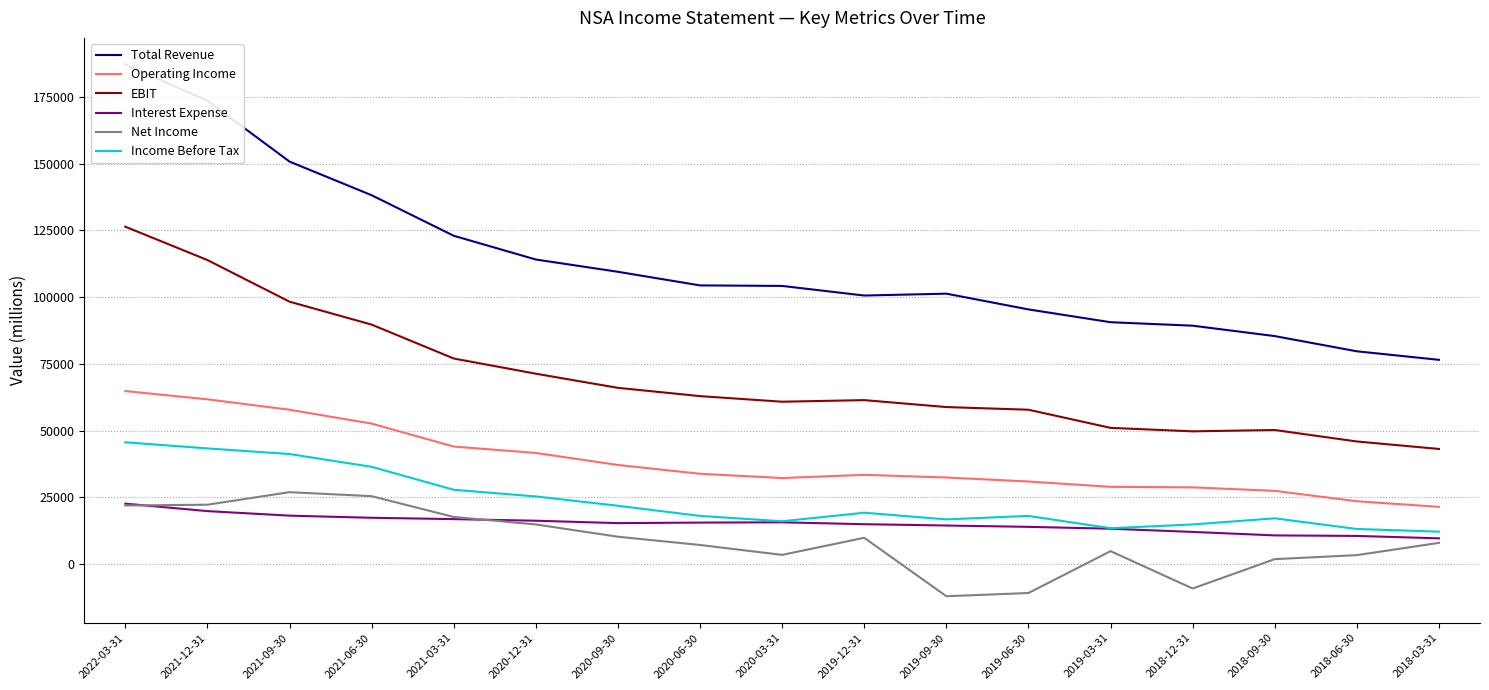

What is the lowest value of the Interest Expense series?

9600